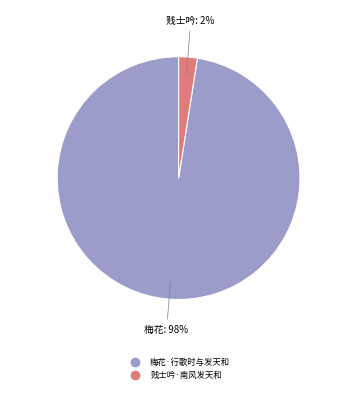

Does any single category account for the majority?

Yes